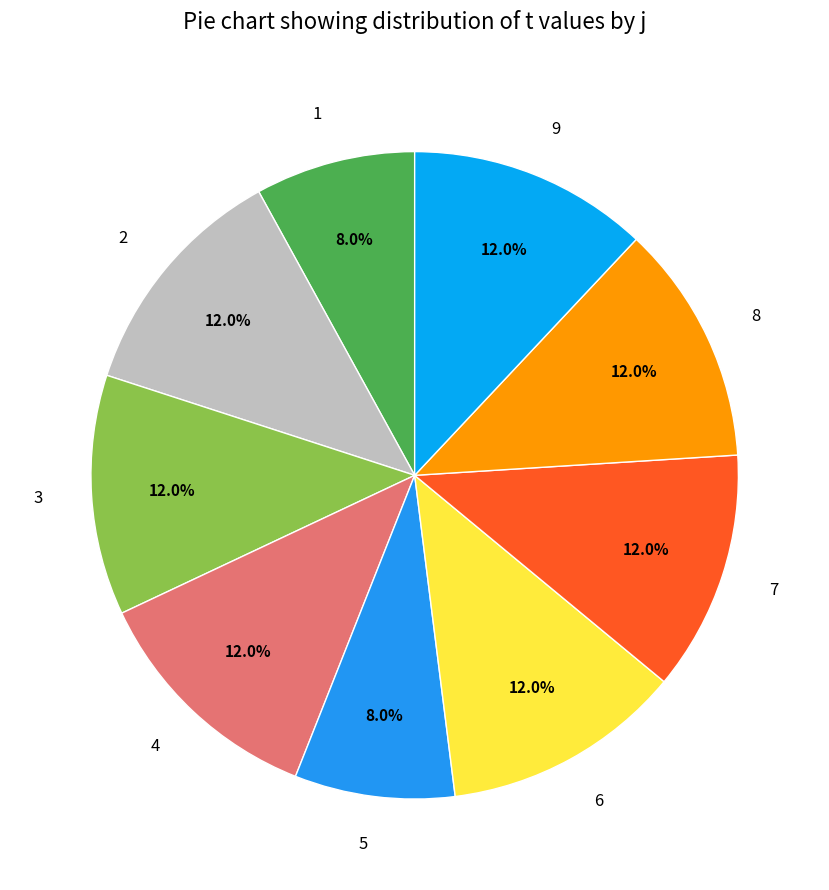

The 6 slice represents 20% of the pie. True or false?

False